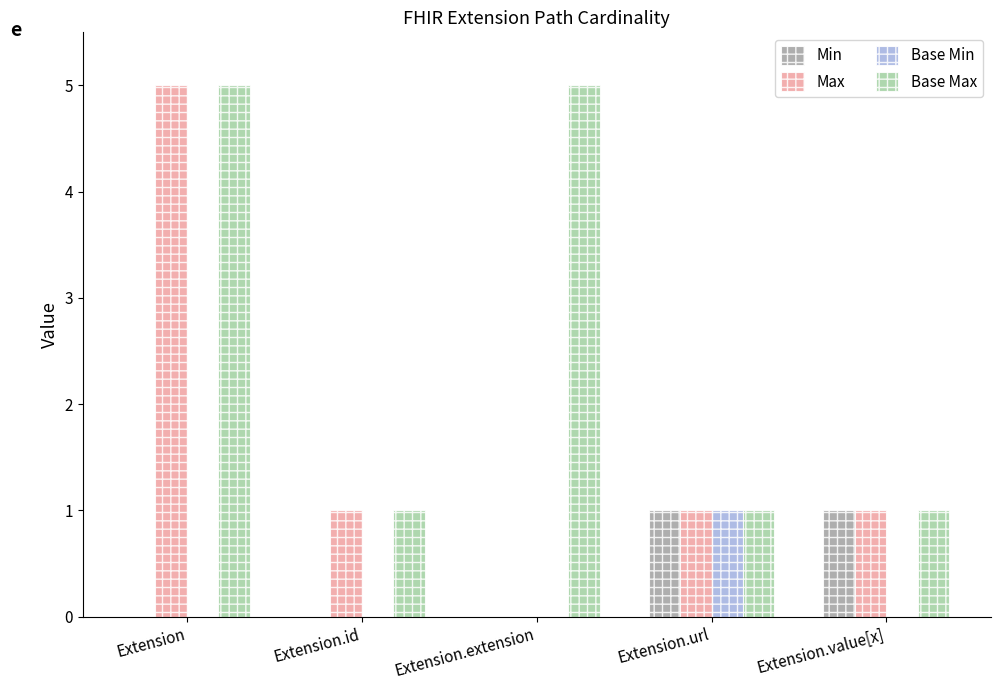

The value of Base Max at Extension.url is 1. True or false?

True